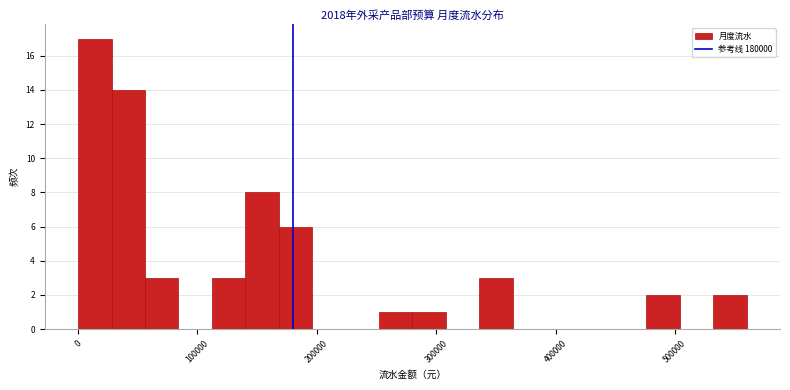

Around what value on the x-axis is the tallest bar? Give the approximate position of its centre, as read against the axis.

10000